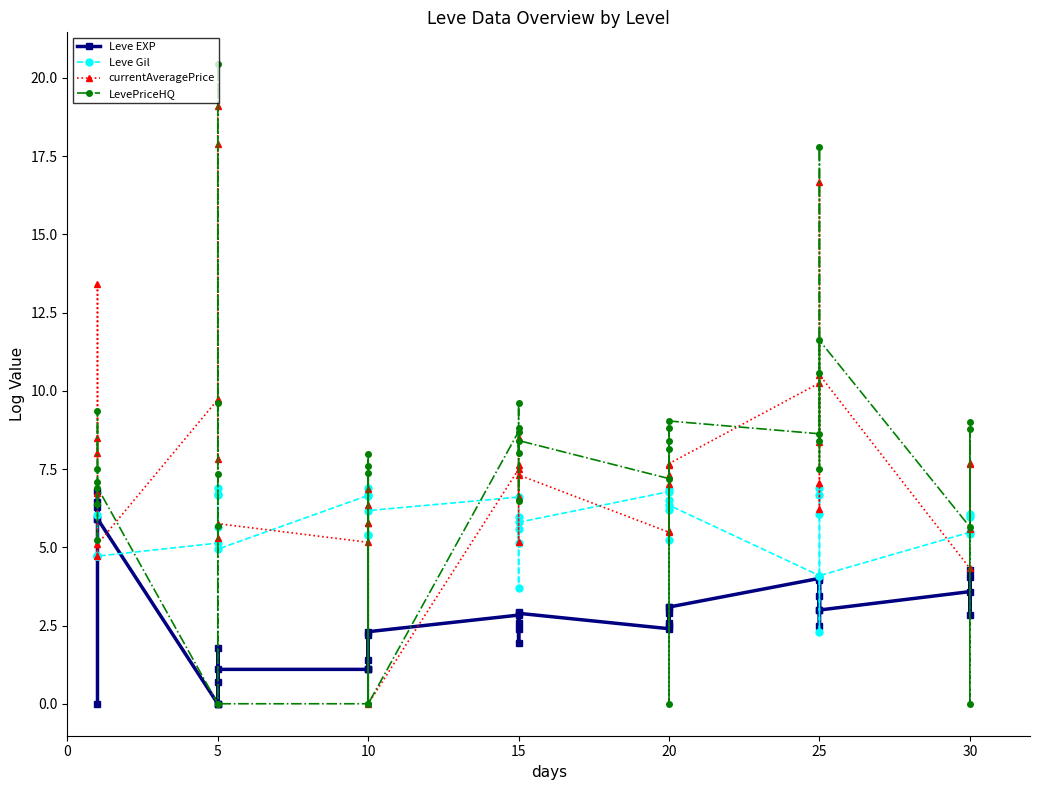

How many data points in Leve EXP are above 2?

28